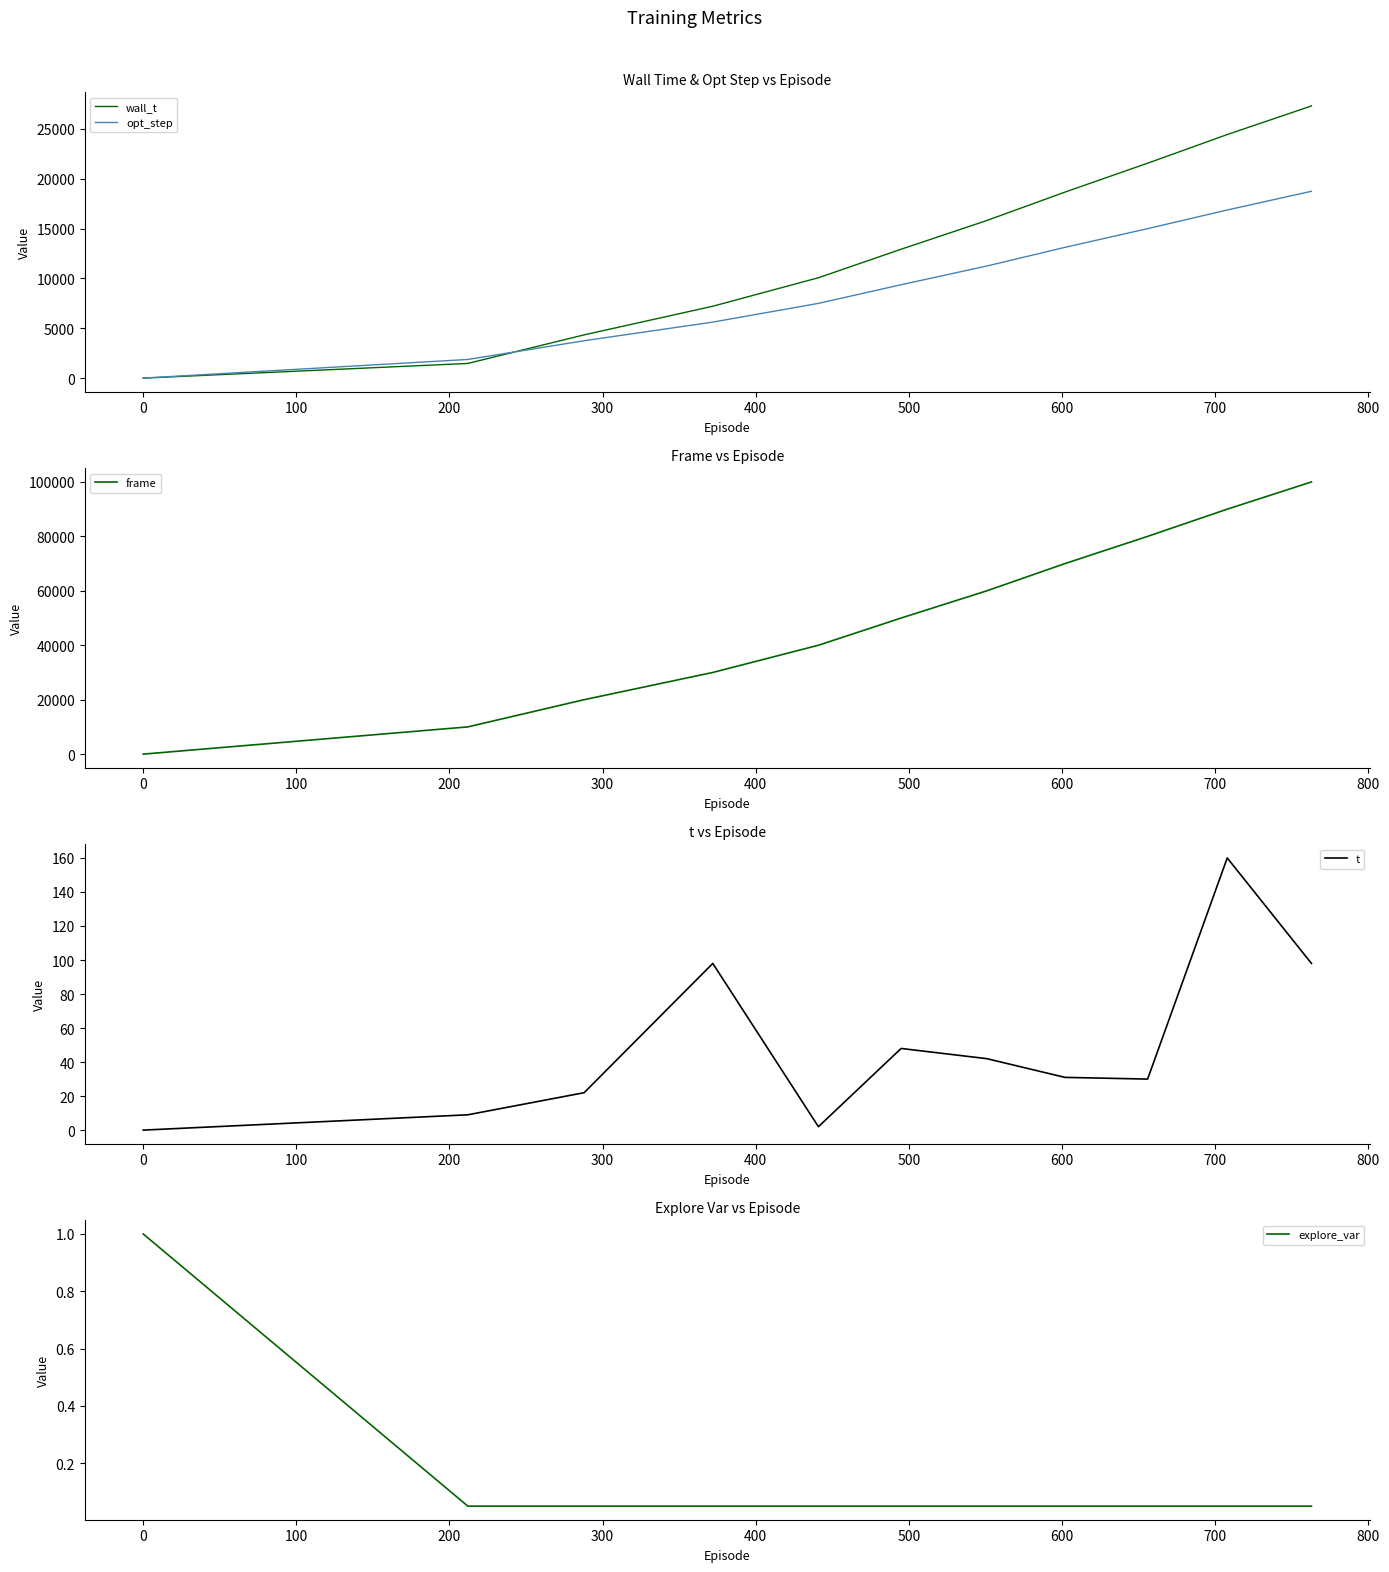

How many interior local peaks does the t series have?

3